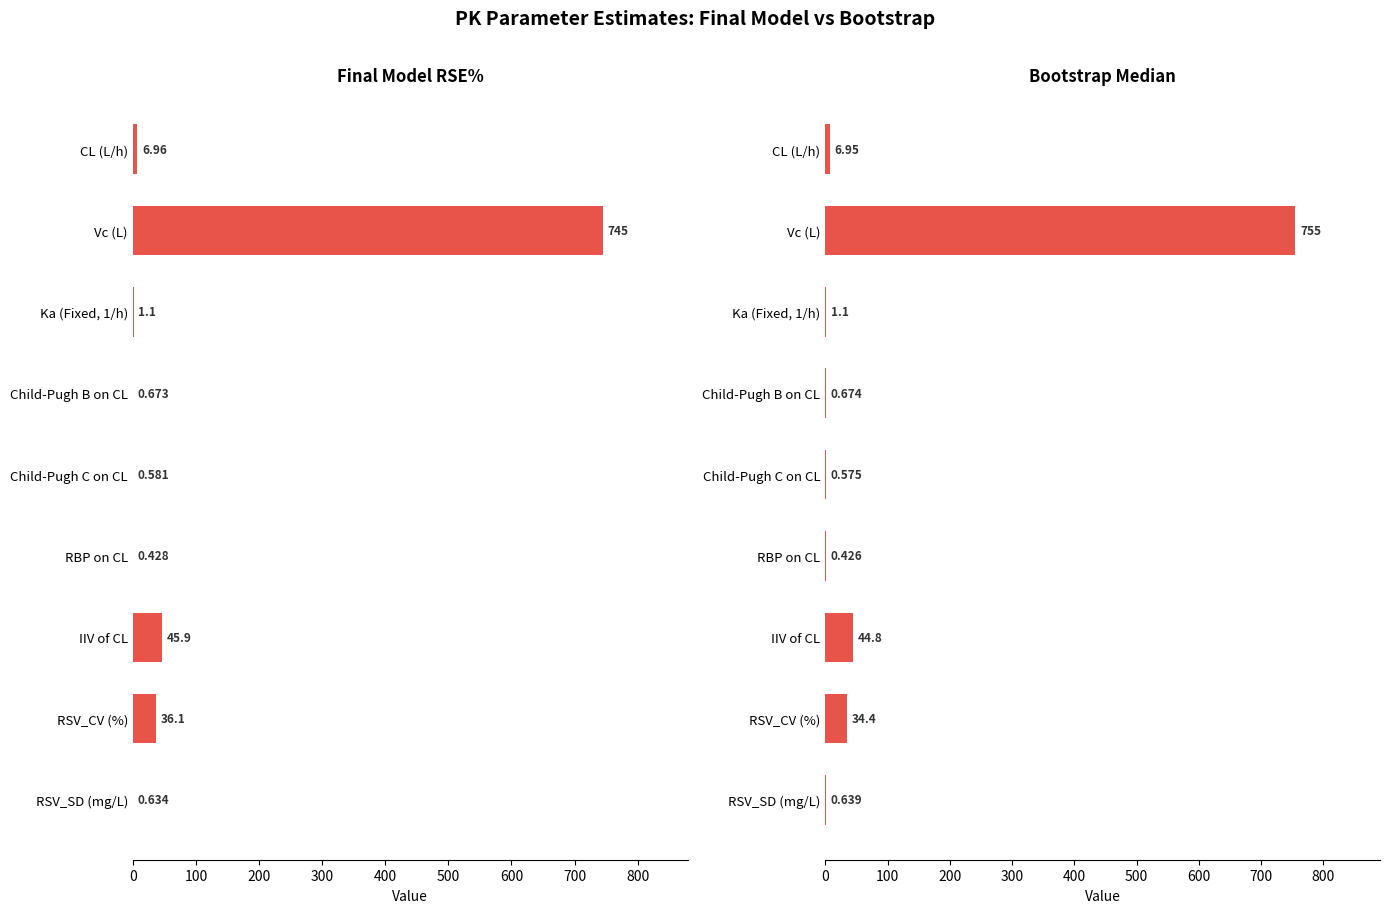

List the series in order of their overall mean, lowest first.

Final model_RSE%, Bootstrap_Median